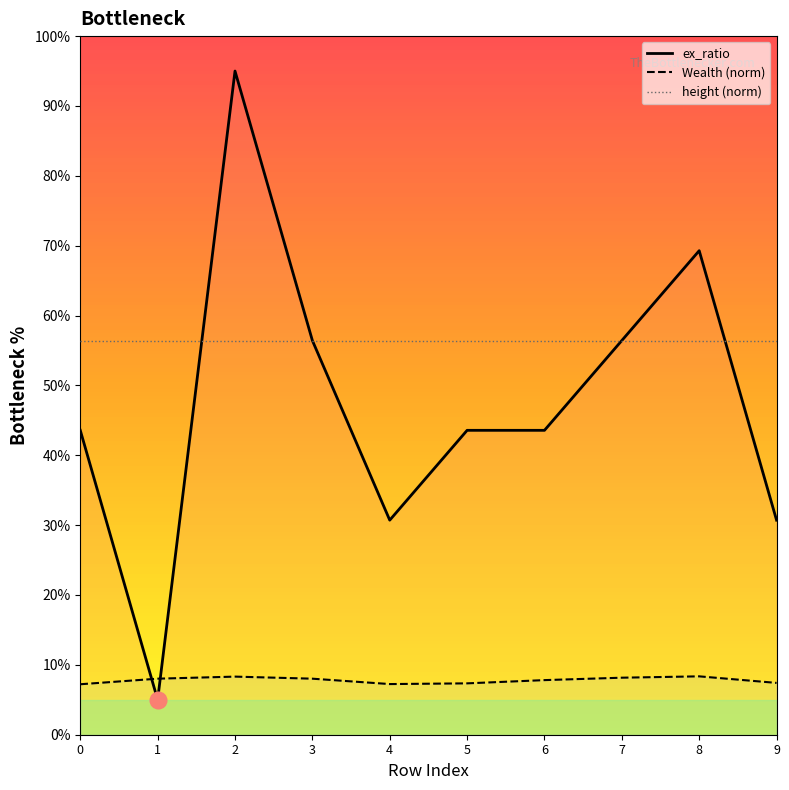

Where does the Wealth series first go above 8?

1